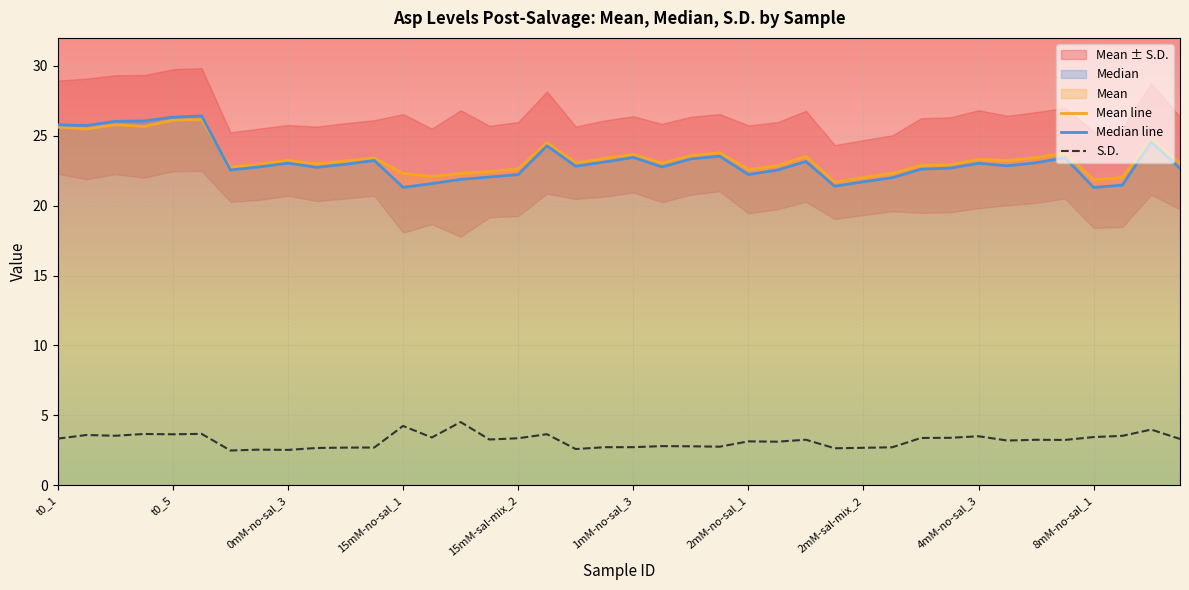

At how many categories does at least one series exceed 19?

40